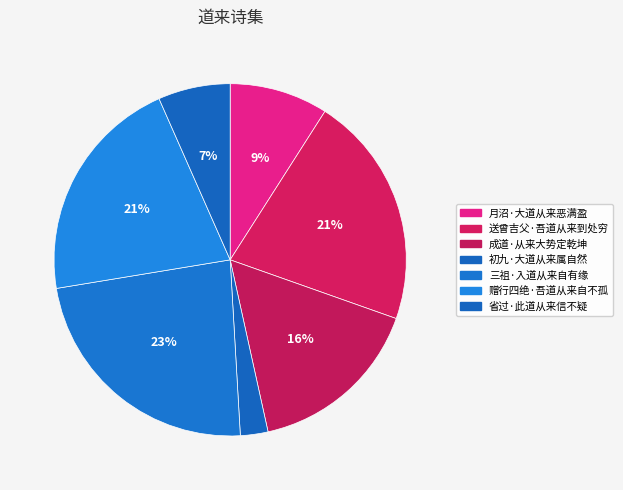

Is it true that 初九·大道从来属自然 is 1% of the pie?

False